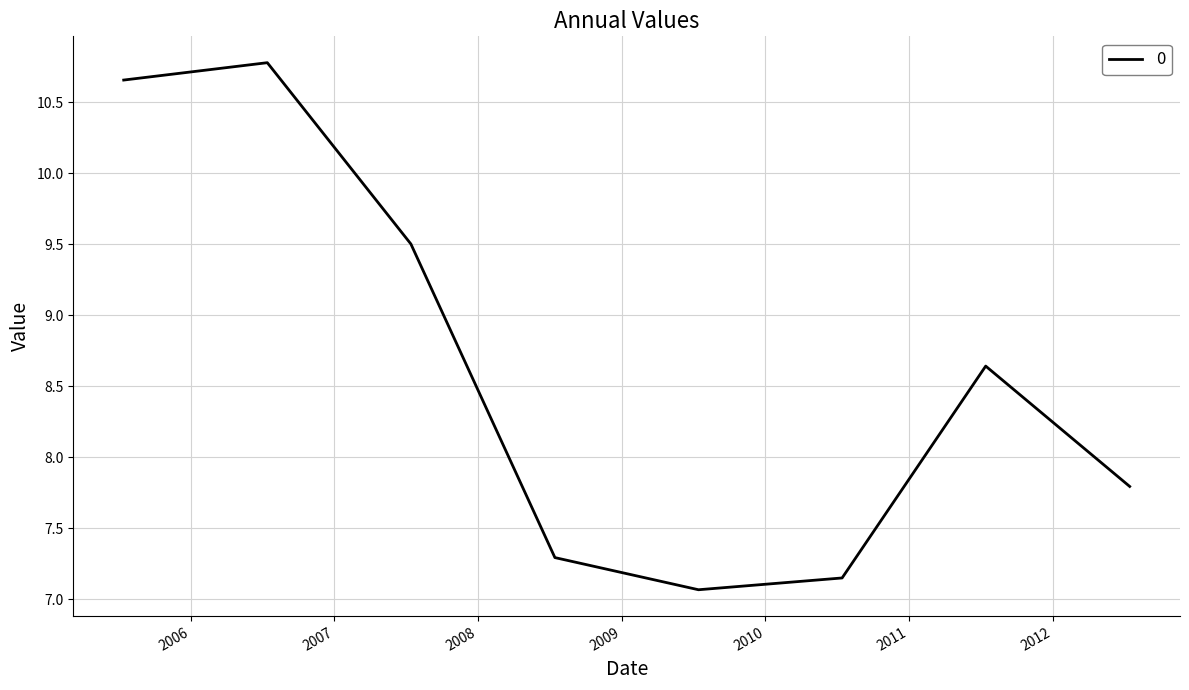

What is the maximum value shown in the chart?

10.8